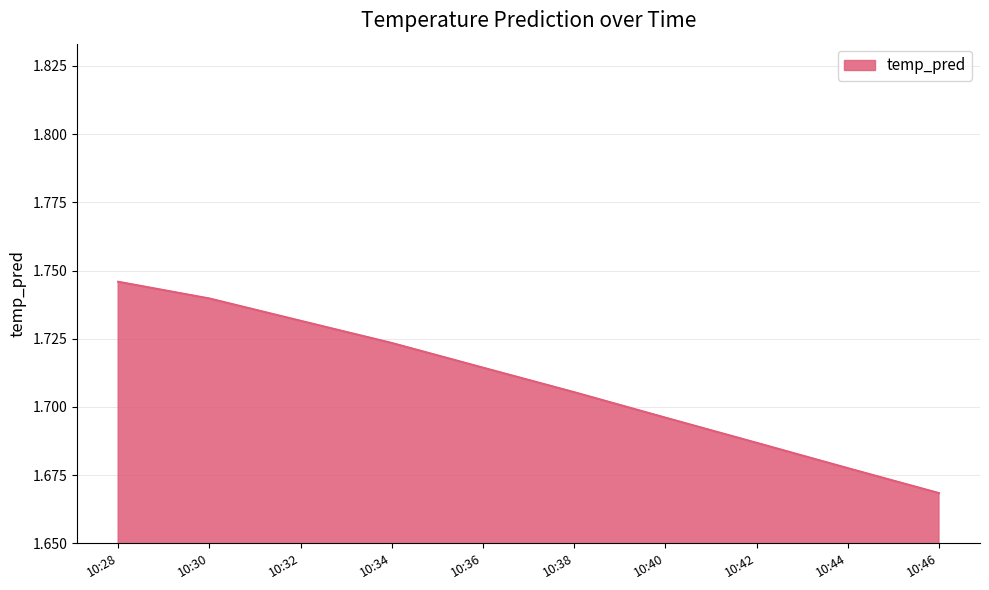

What is the ratio of the value at 10:36 to the value at 10:40?

1.0